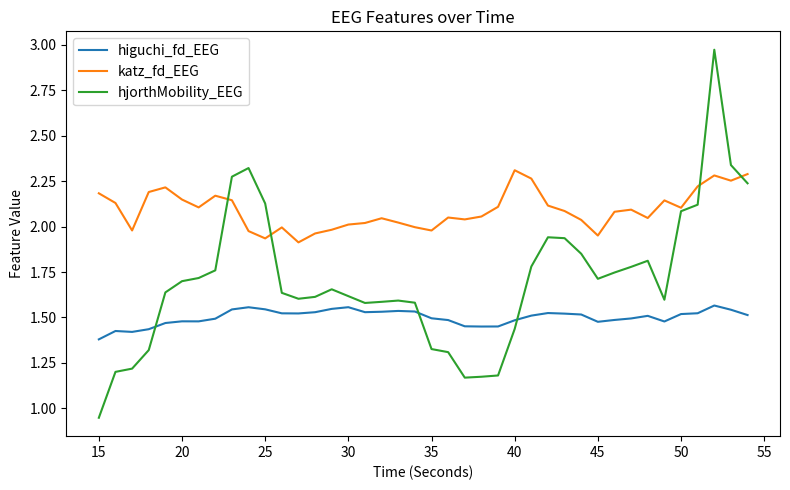

Which series has the widest spread of values?

hjorthMobility_EEG